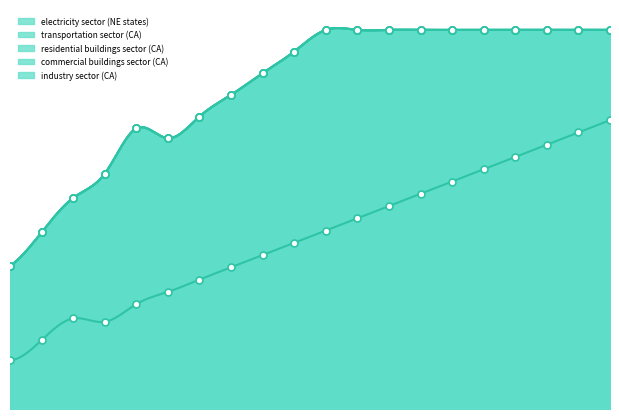

Which series has the widest spread of Y values?

electricity sector (NE states)